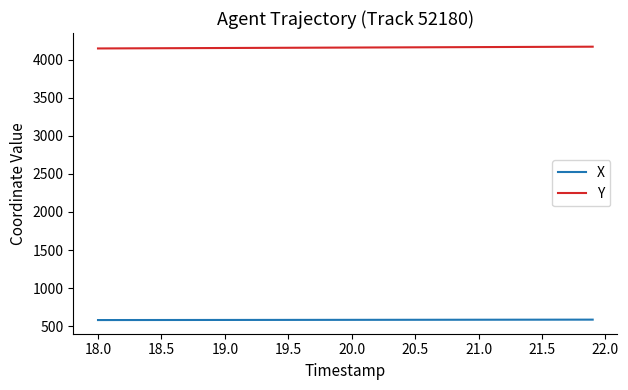

Rank the series by their maximum value, from lowest to highest.

X, Y